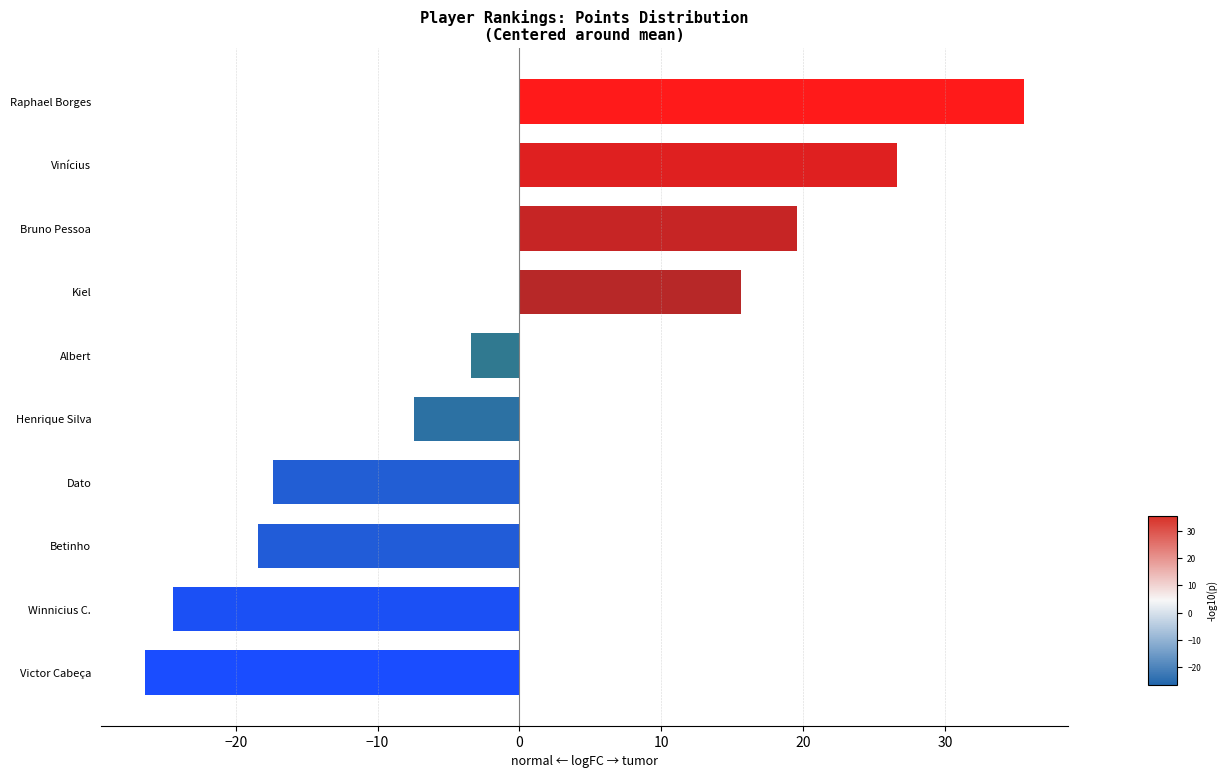

What is the difference between the second highest and second lowest values?

51.0